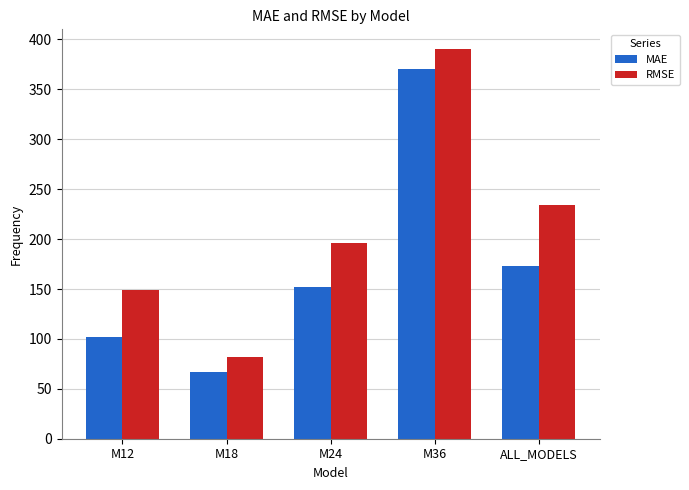

Which series has the largest range (max minus min)?

RMSE